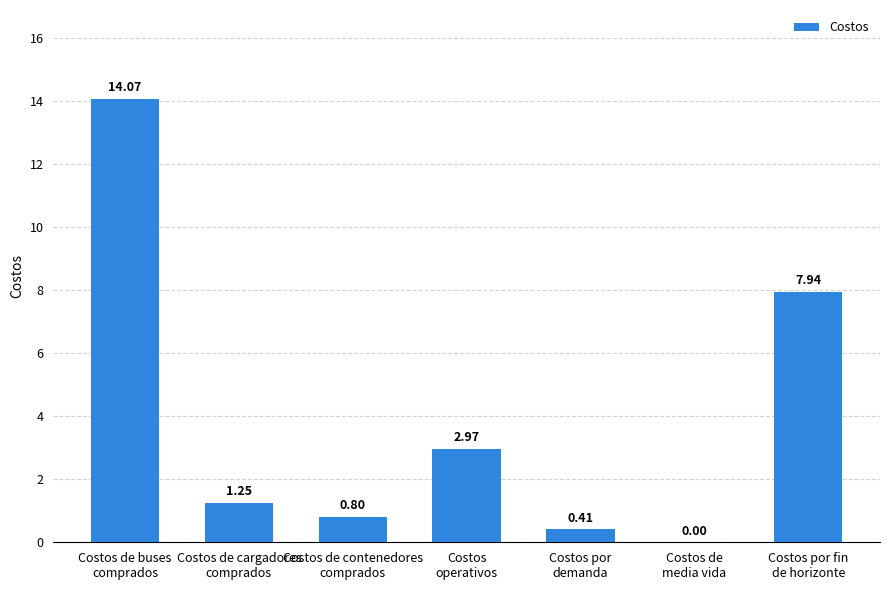

Count the number of values greater than 1.

4